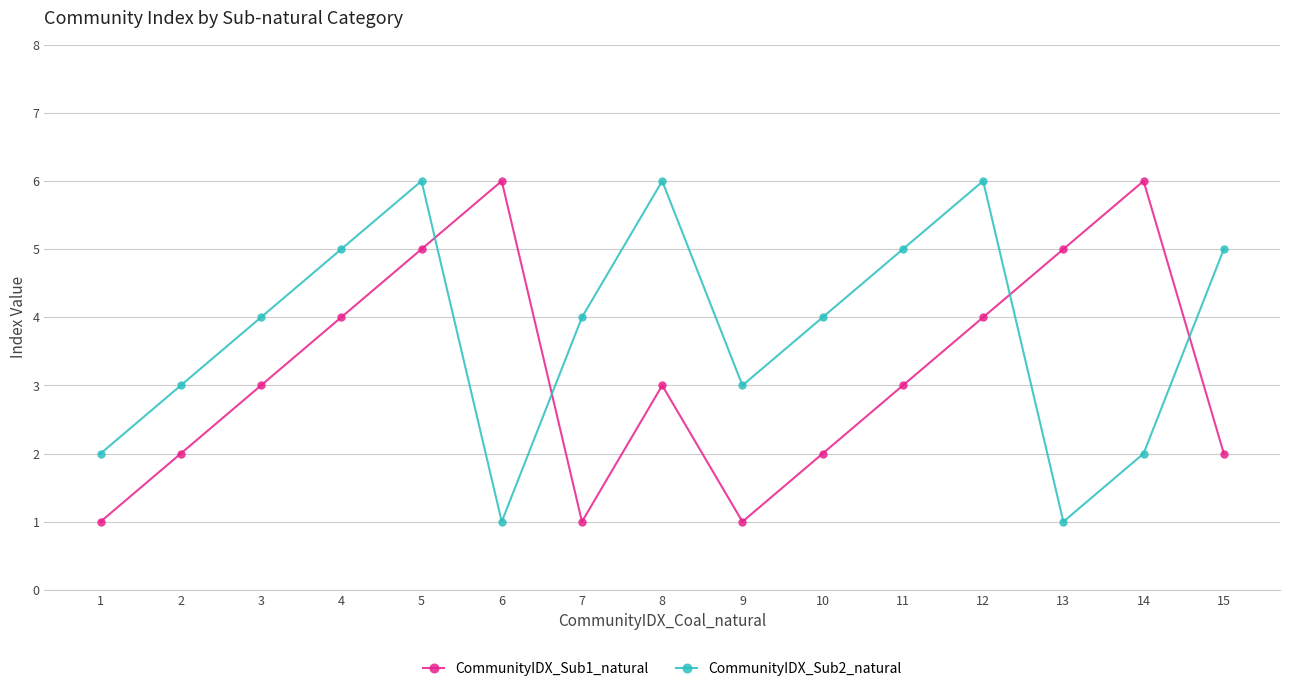

What is the sum of the CommunityIDX_Sub2_natural values at 7 and 9?

7